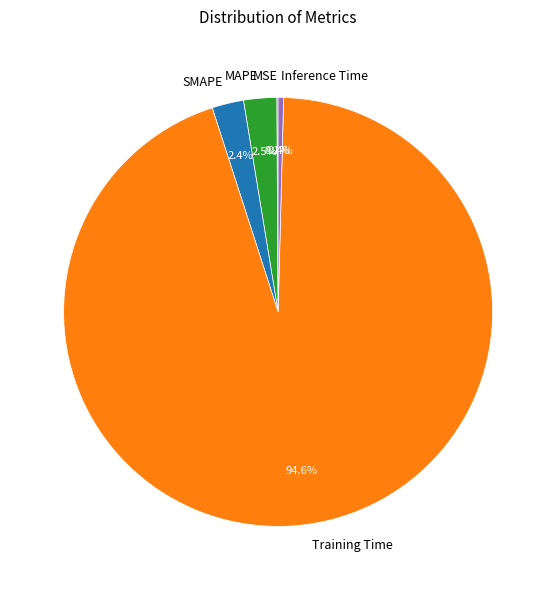

Does any single category account for the majority?

Yes